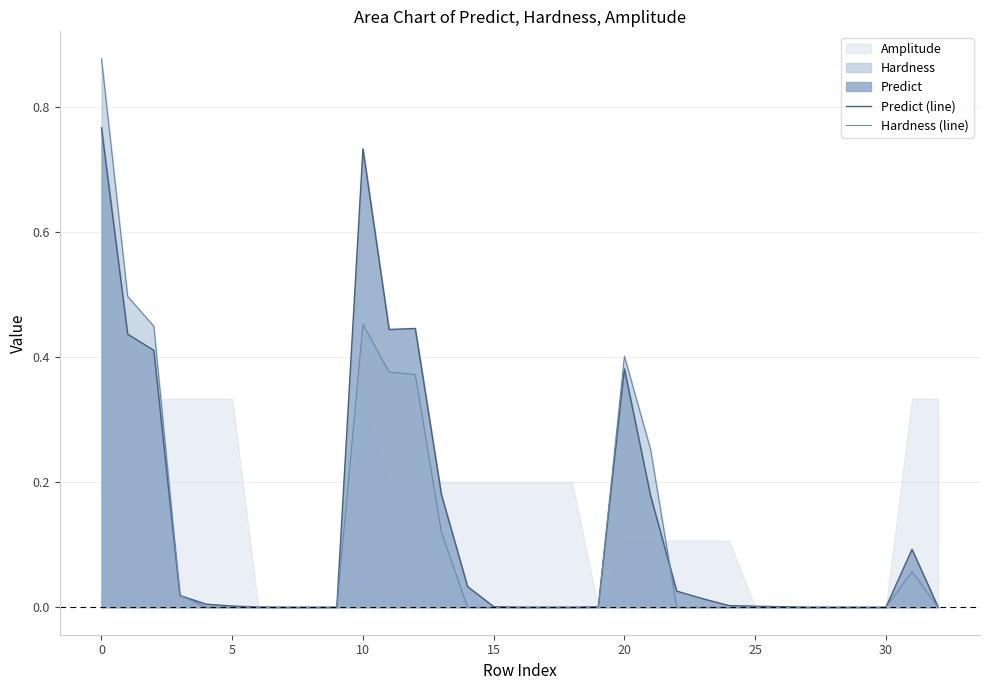

What is the maximum value shown in the chart?

0.9